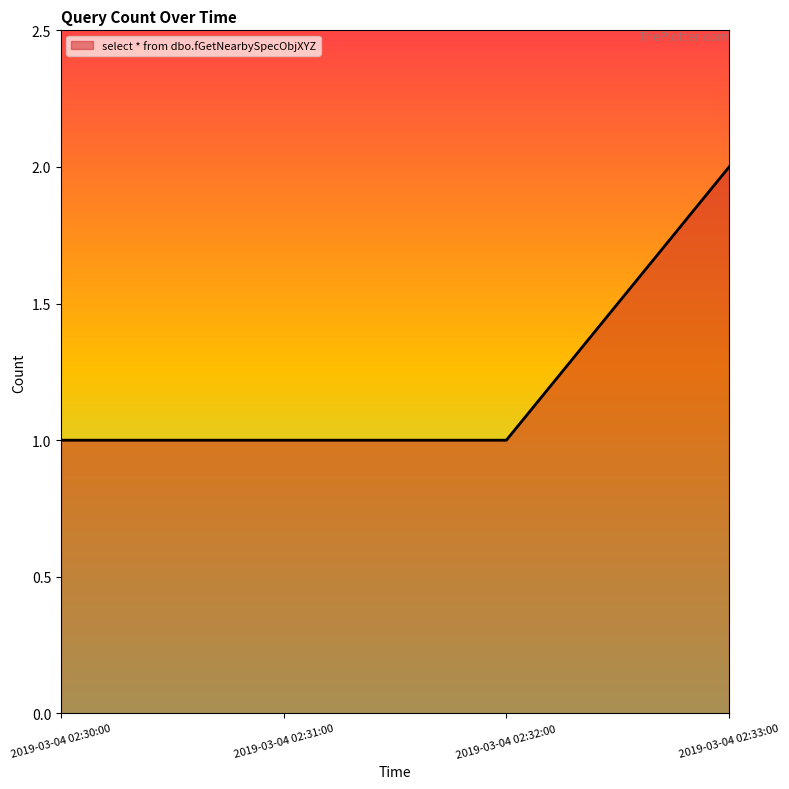

What is the difference between the maximum and minimum values?

1